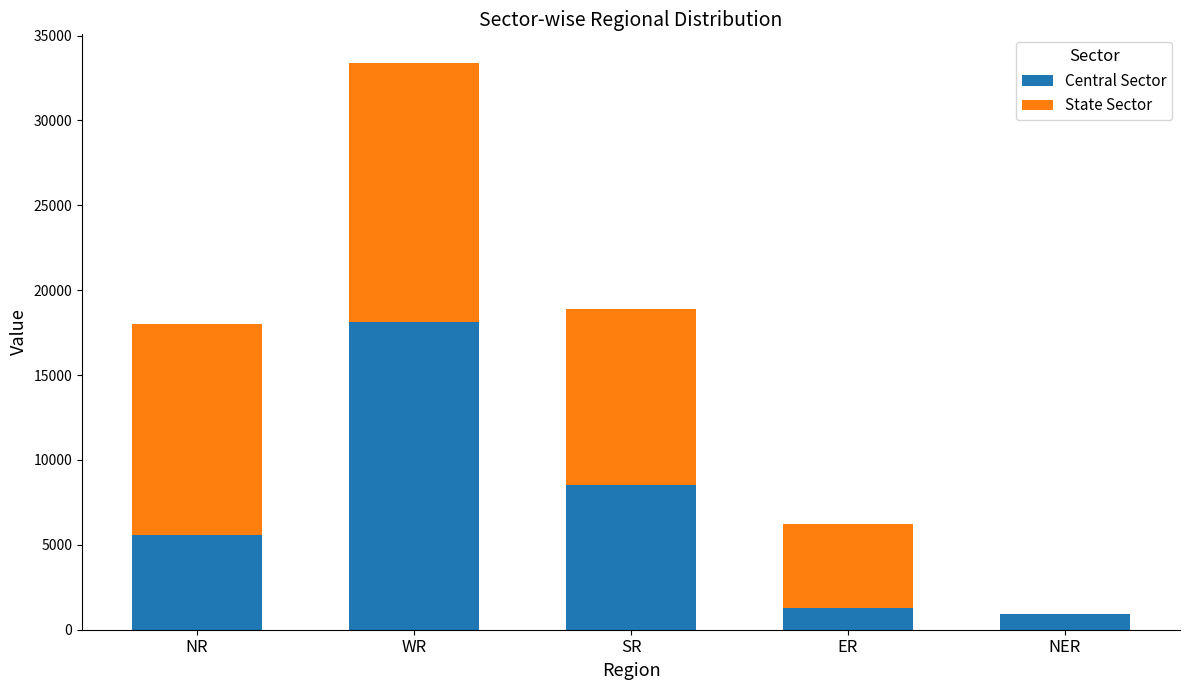

Are the bars grouped side by side (vs. stacked)?

No